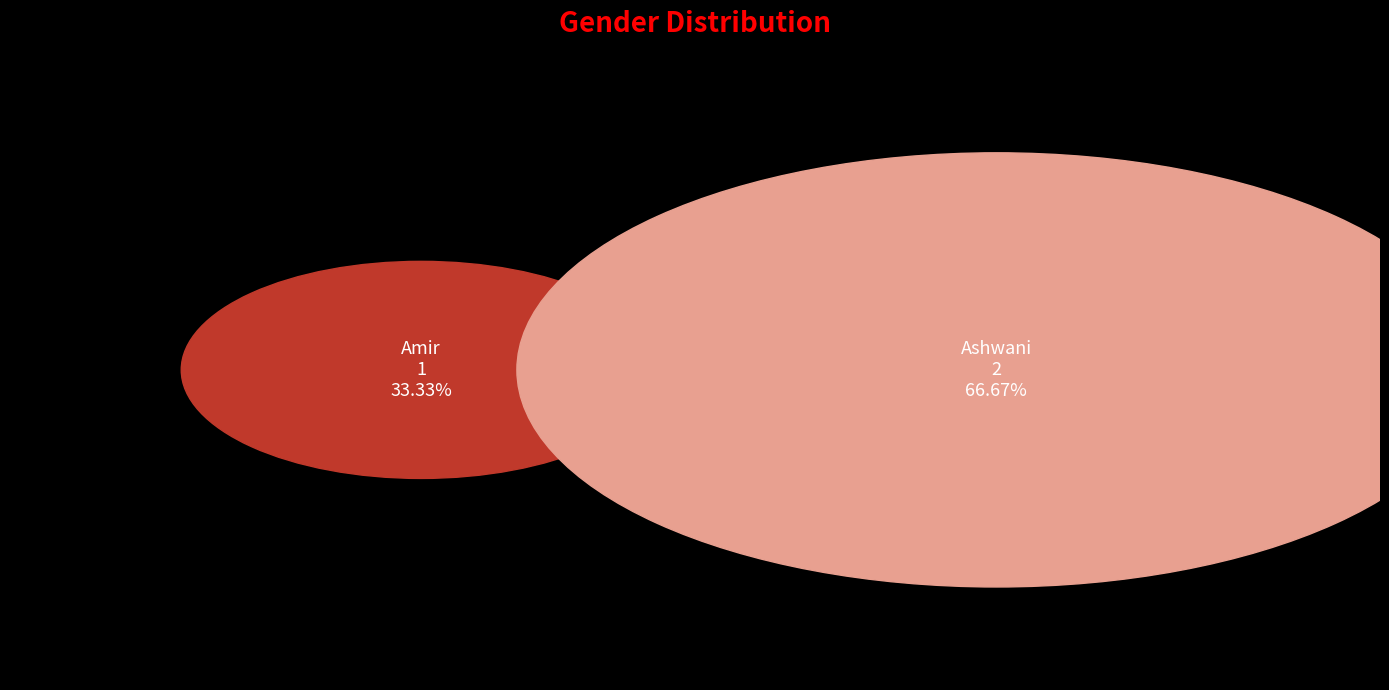

What percentage is the Ashwani slice, to the nearest percent?

67%